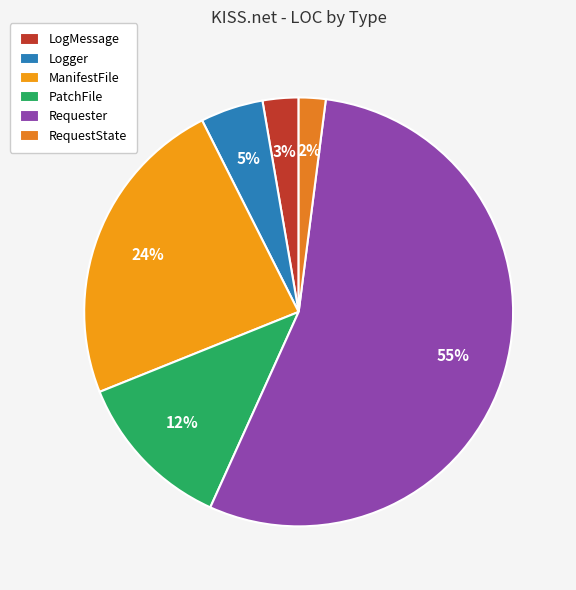

How many slices are in this pie chart?

6